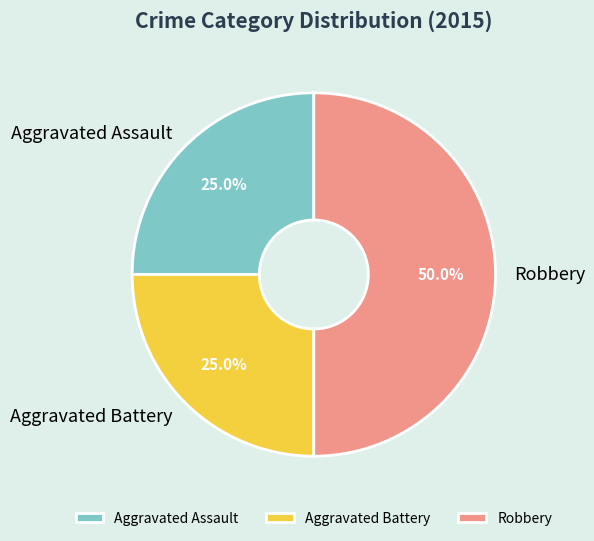

Does Aggravated Assault account for over 50% of the chart?

No